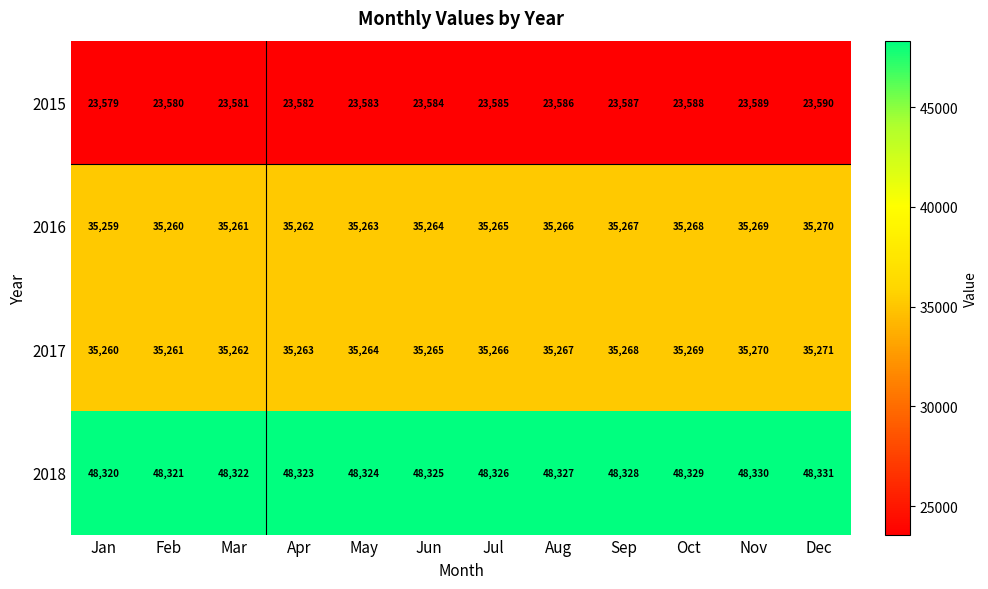

Rank the series at Jul from highest to lowest value.

2018, 2017, 2016, 2015